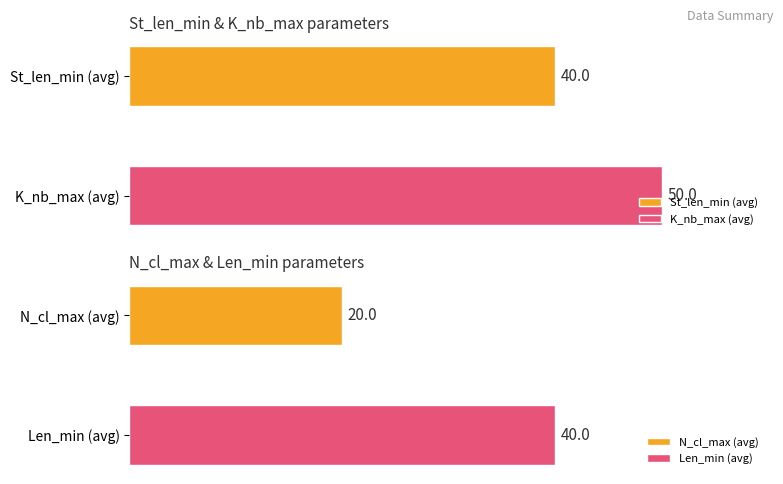

What is the value of the N_cl_max bar at the 2nd from the left?

20